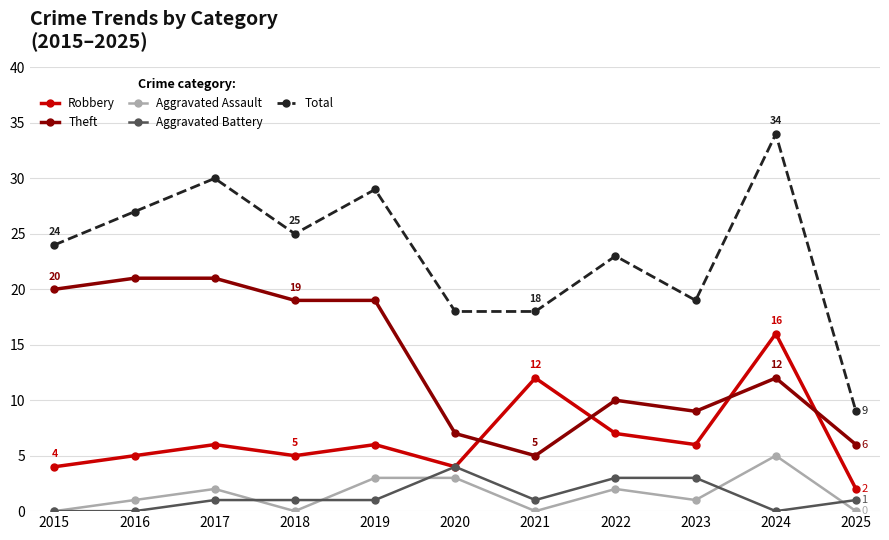

What is the highest value of the Theft series?

21